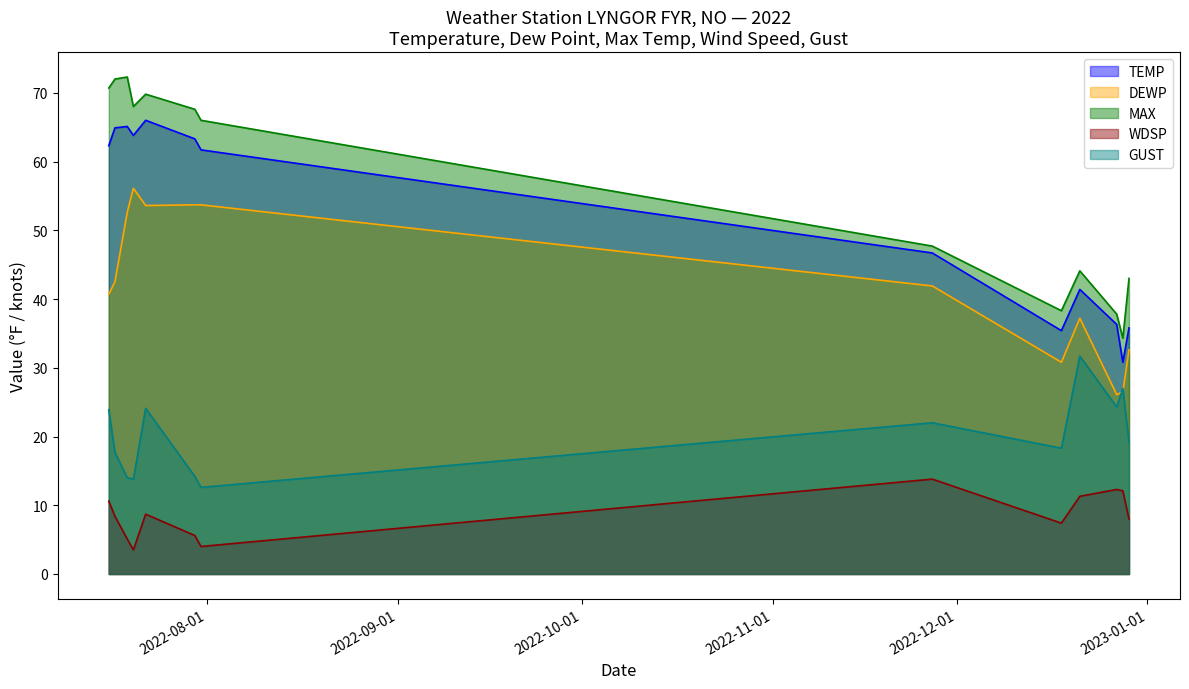

Rank the series at 2022-12-18 from highest to lowest value.

MAX, TEMP, DEWP, GUST, WDSP